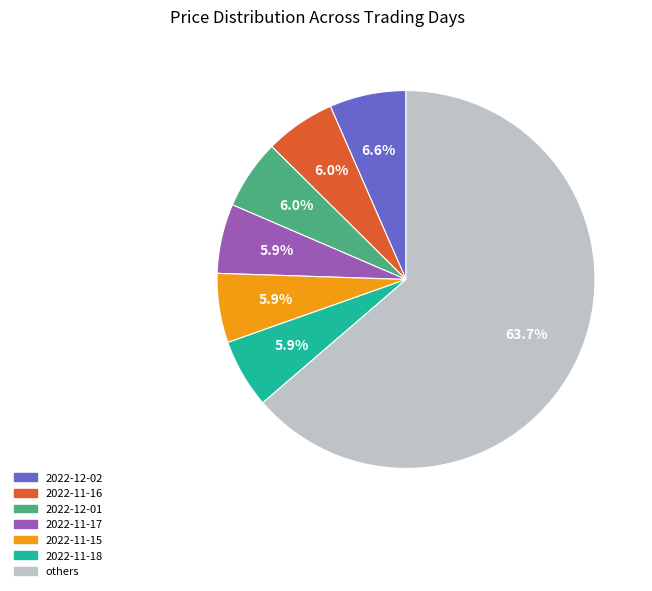

How many segments does this pie chart have?

7